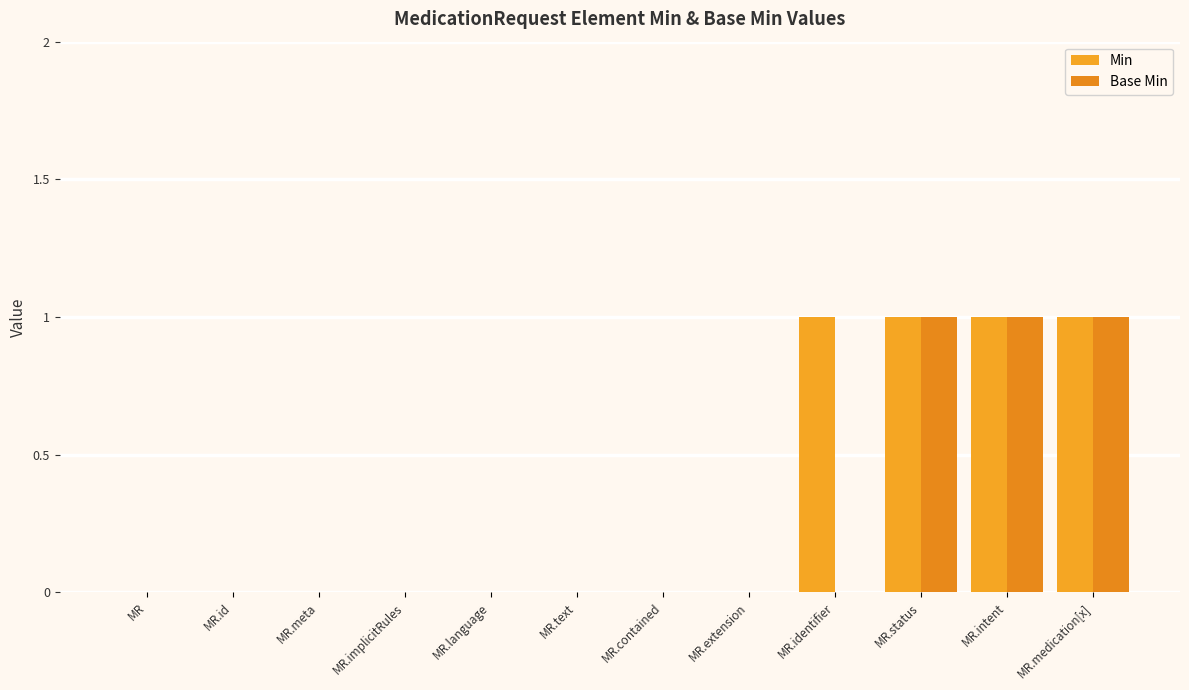

Which series has the largest range (max minus min)?

Min